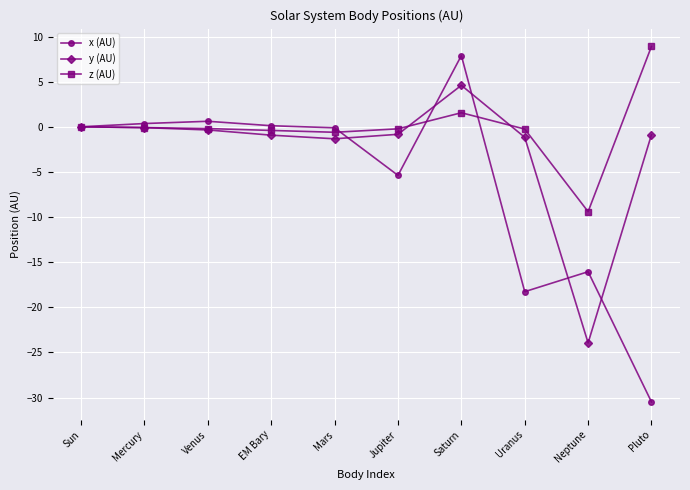

At which category is the sum across all series the highest?

Saturn